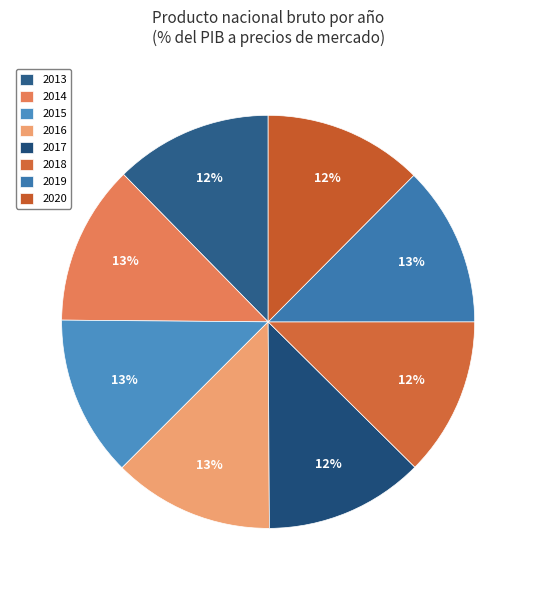

How many slices are in this pie chart?

8